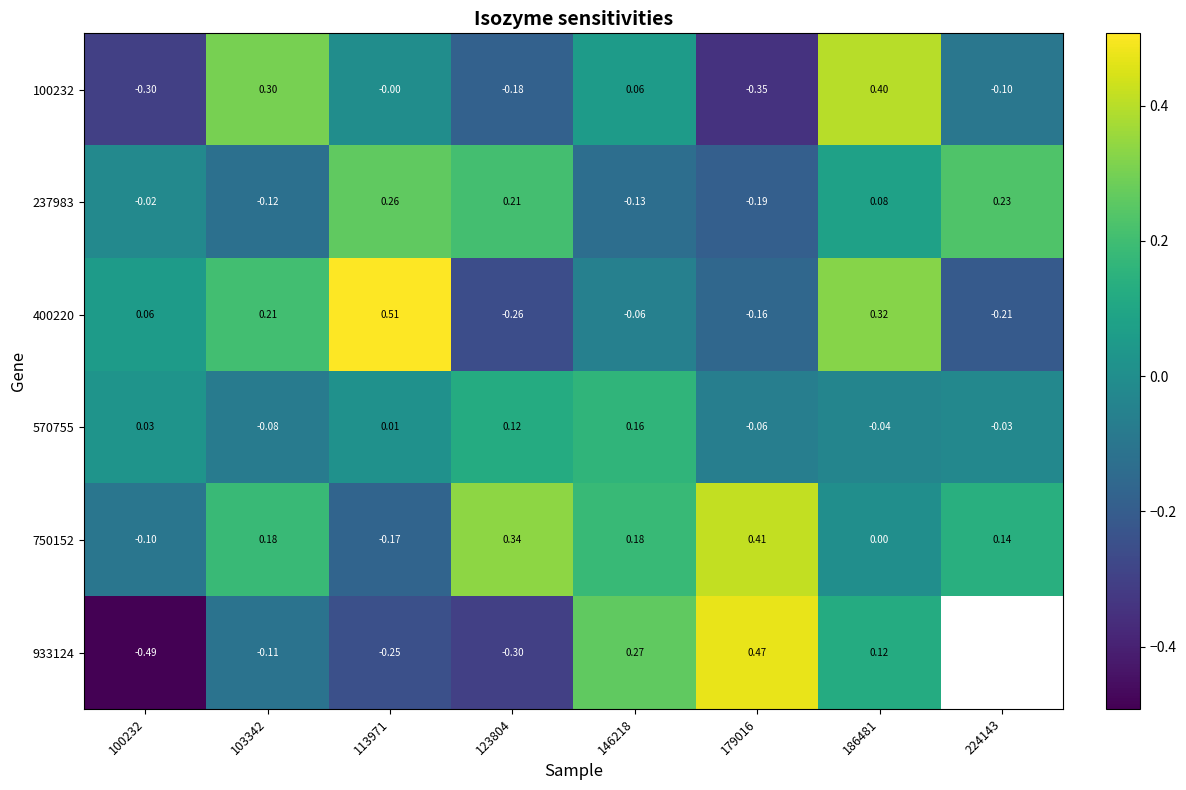

How many values in the 750152 series are below 0?

2